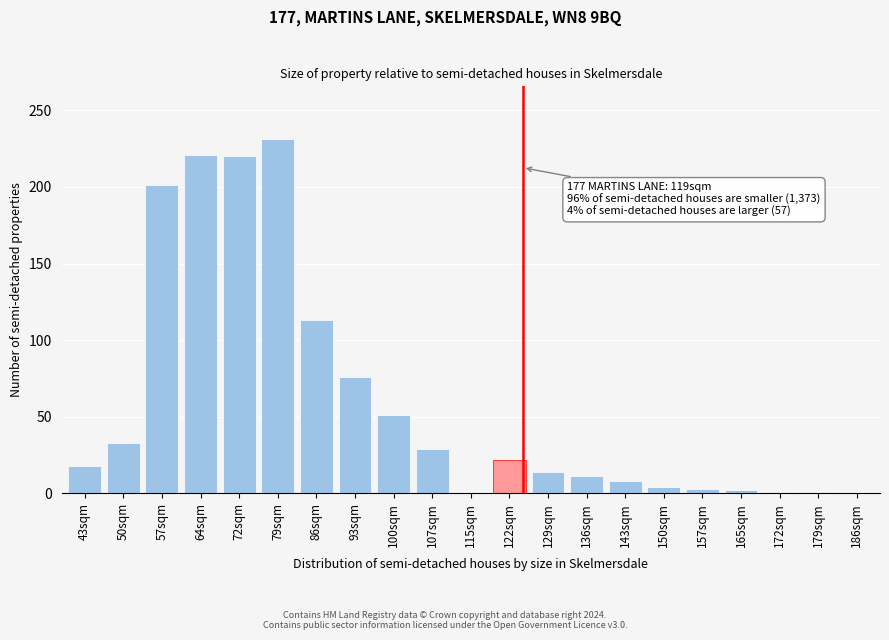

The value at 186sqm is 0. True or false?

True